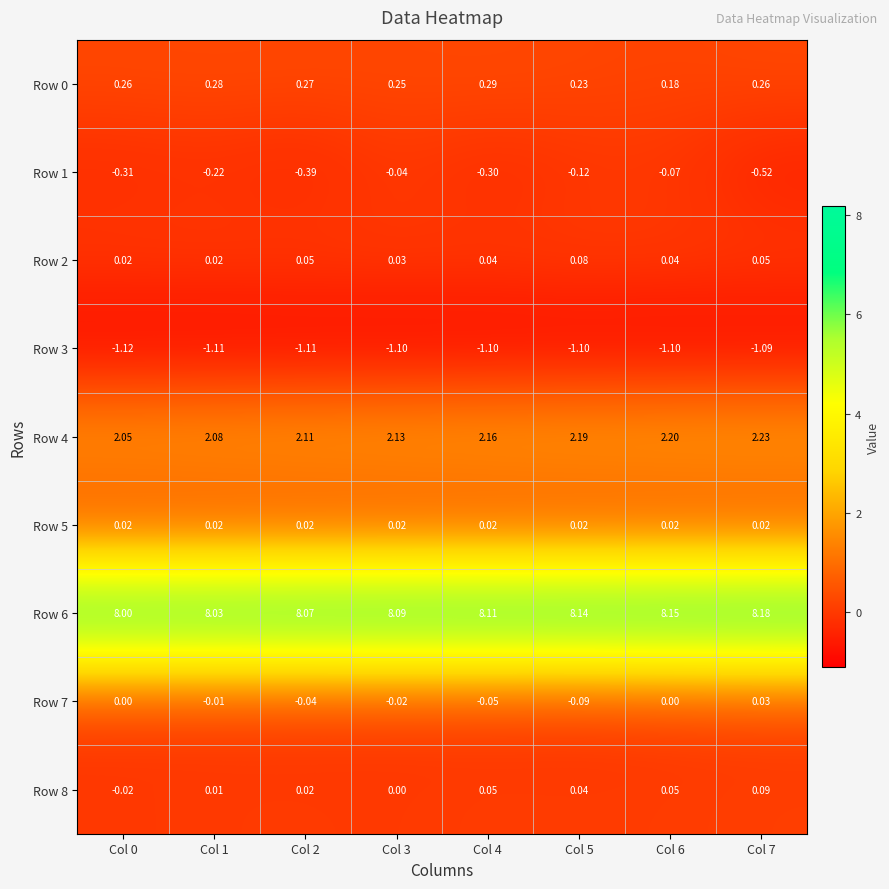

Is the value of Row 0 at Col 2 greater than the value of Row 1 at Col 2?

Yes